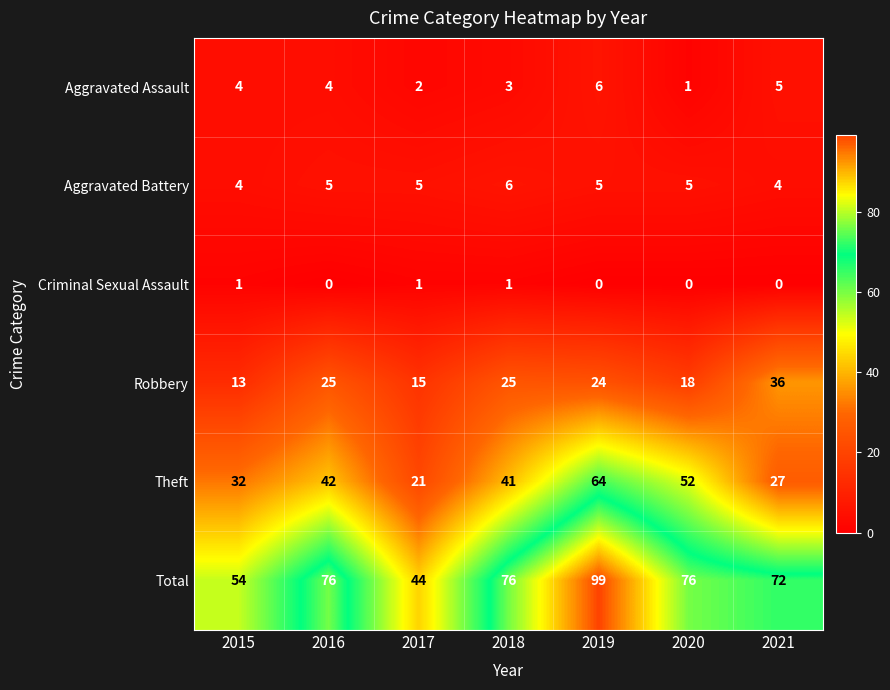

What is the minimum value for Theft?

21